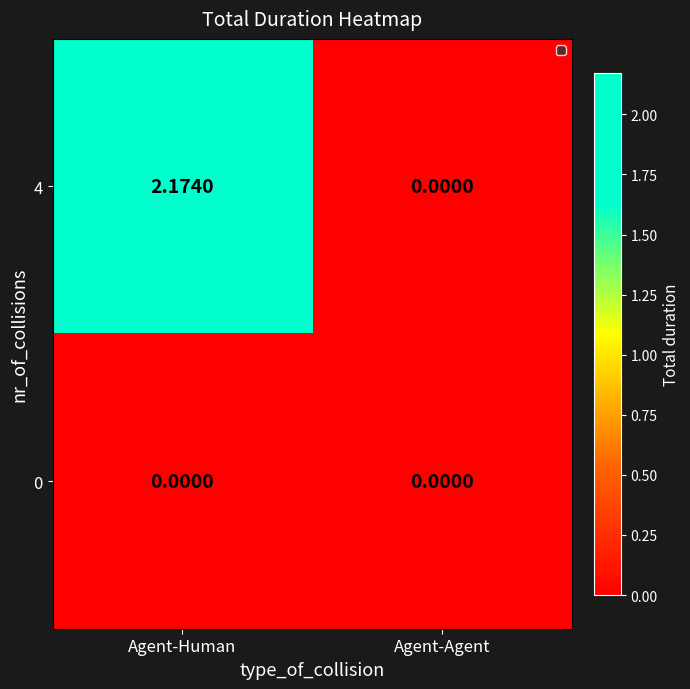

Where does the 4 series first go above 2?

Agent-Human